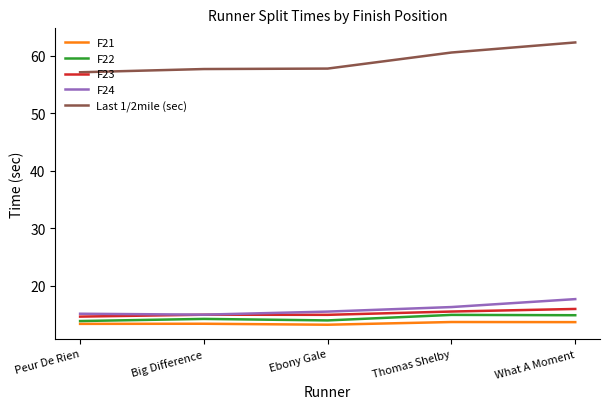

Count the number of data series in this chart.

5